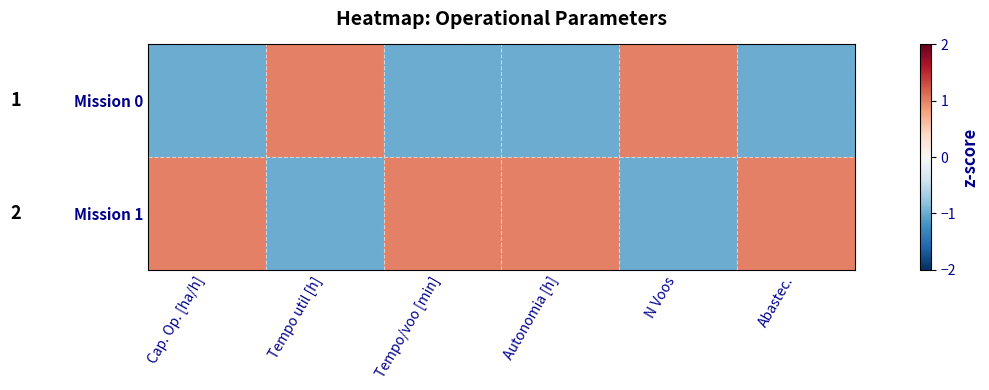

Between Autonomia [h] and N Voos, which is larger?

N Voos